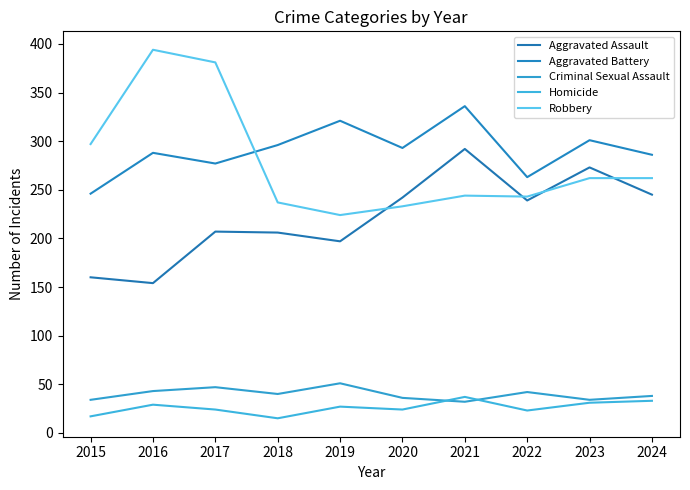

At which category does Homicide reach its first local valley?

2018